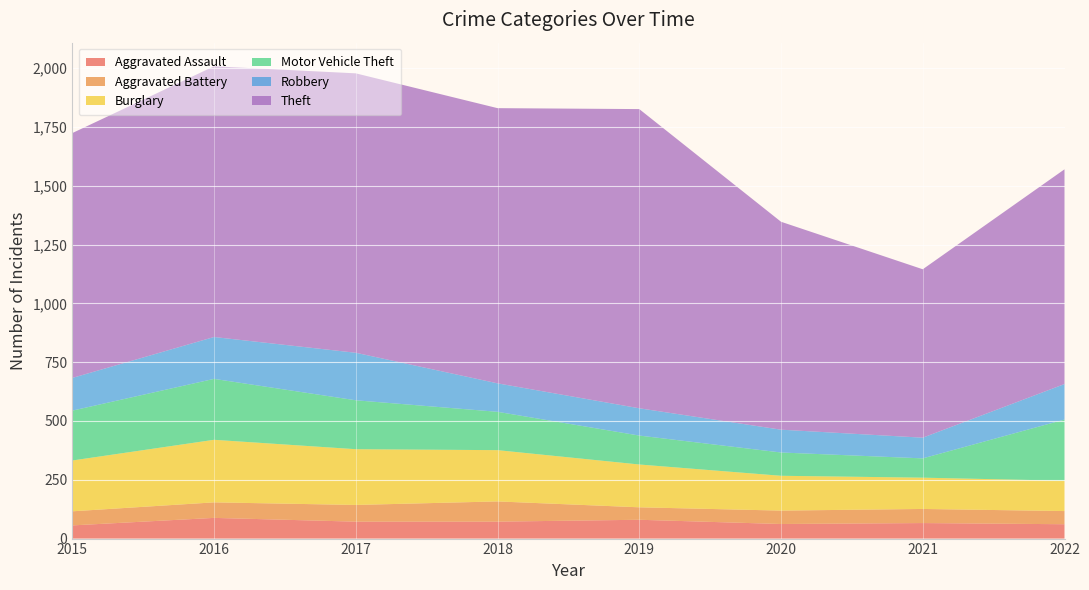

Reading left to right, transcribe all the data shown in this chart.

Aggravated Assault: 56	88	72	72	80	62	66	61
Aggravated Battery: 60	66	71	86	53	57	60	56
Burglary: 216	266	237	218	182	148	133	129
Motor Vehicle Theft: 212	259	208	163	123	99	82	260
Robbery: 139	178	202	121	116	97	88	151
Theft: 1041	1151	1188	1170	1272	884	716	913